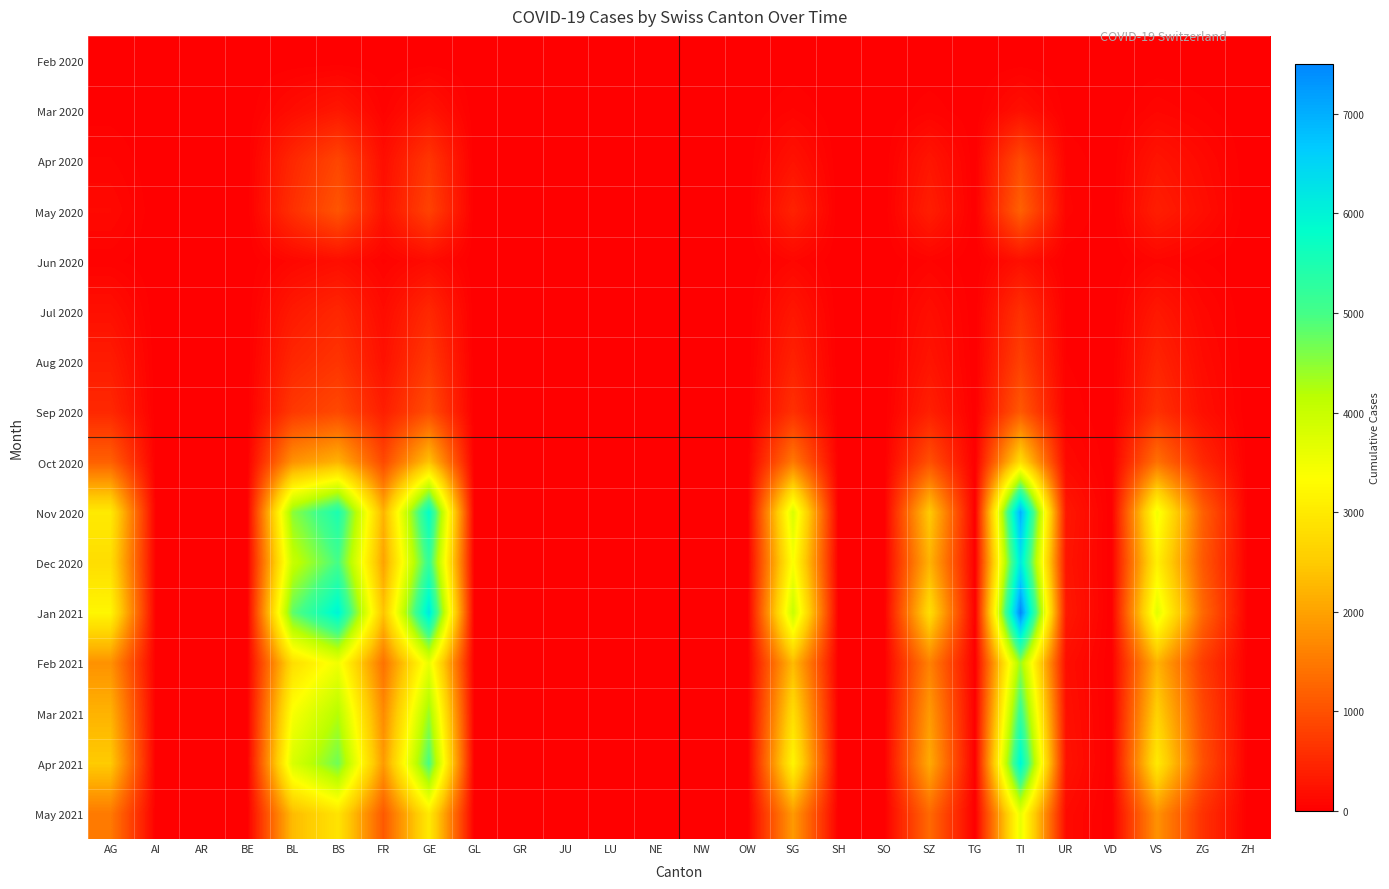

What is the difference between the highest and lowest values at UR?

310